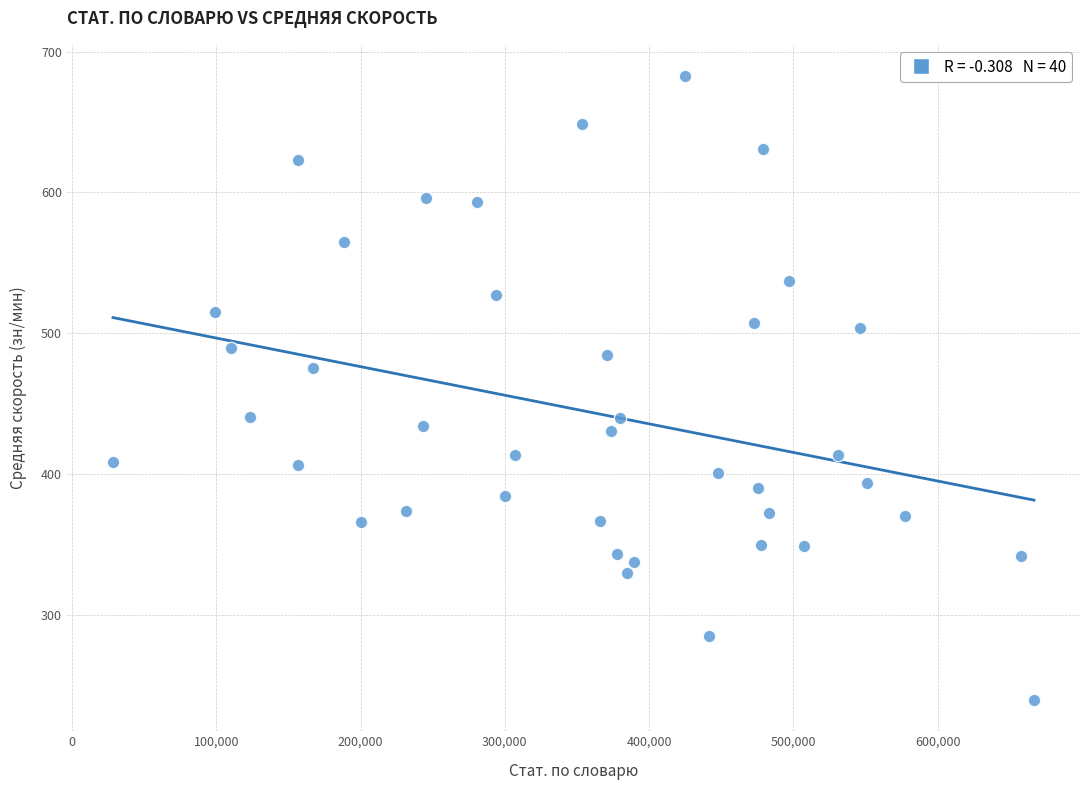

What is the range of X values (max minus min)?

638559.0